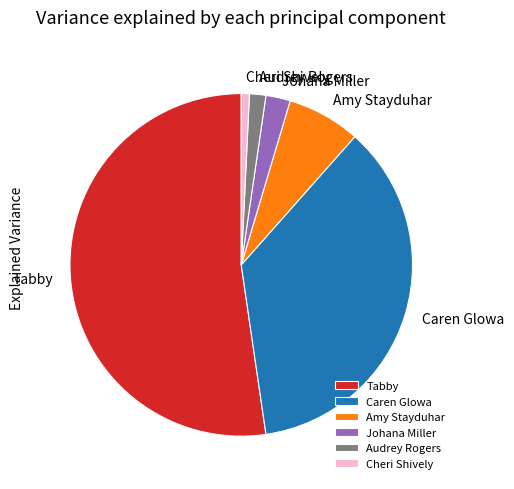

How many slices are in this pie chart?

6